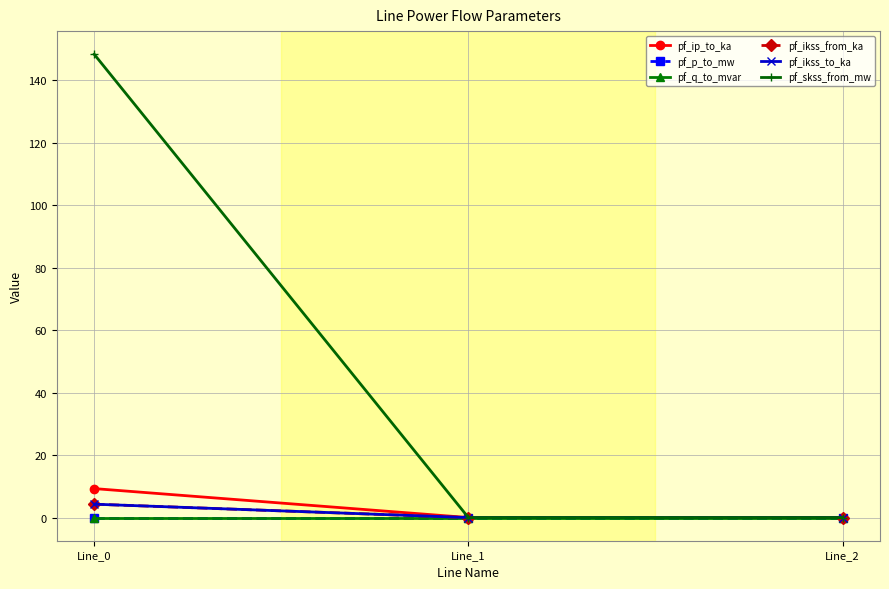

Which series has the largest range (max minus min)?

pf_skss_from_mw